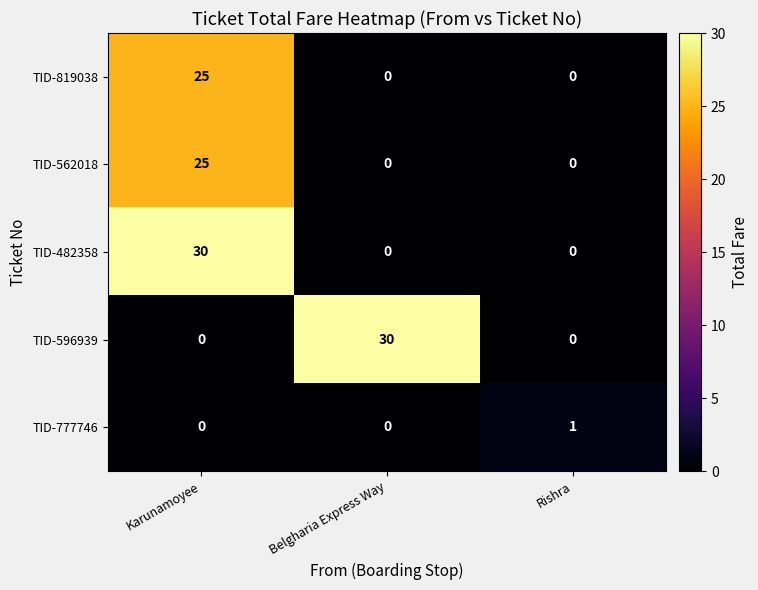

How many TID-819038 values are between 0 and 25?

3